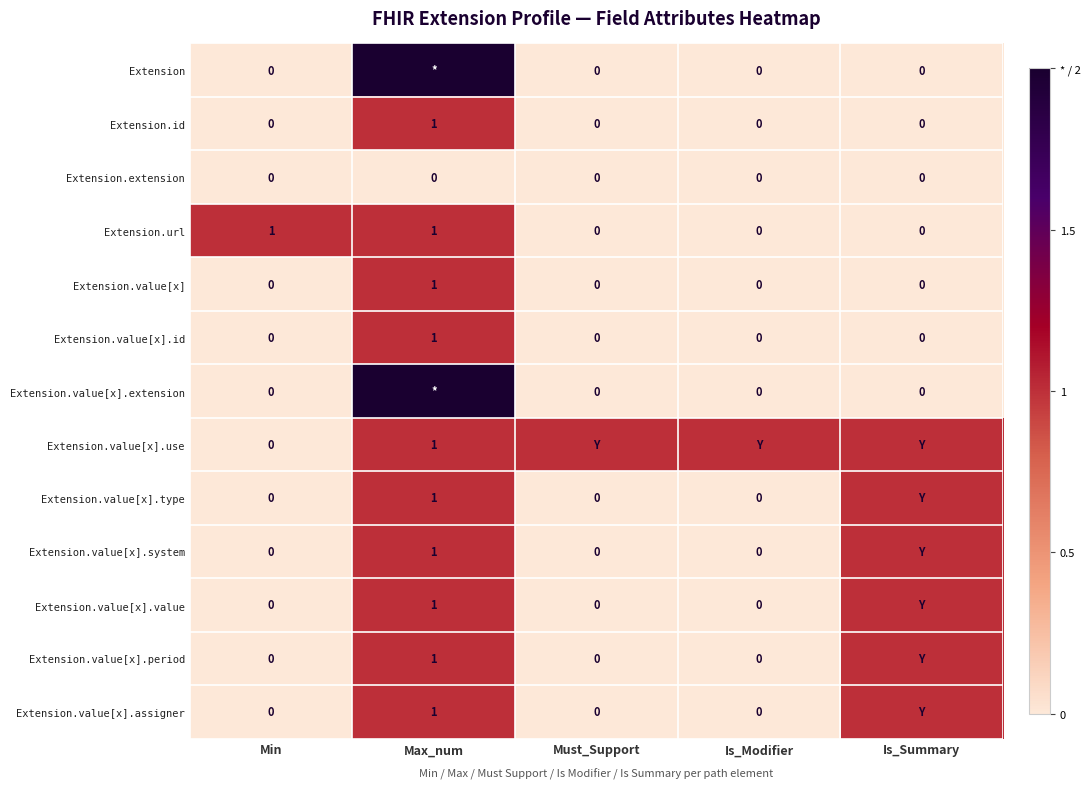

True or false: Extension.value[x] has a value of 0 at Min.

True